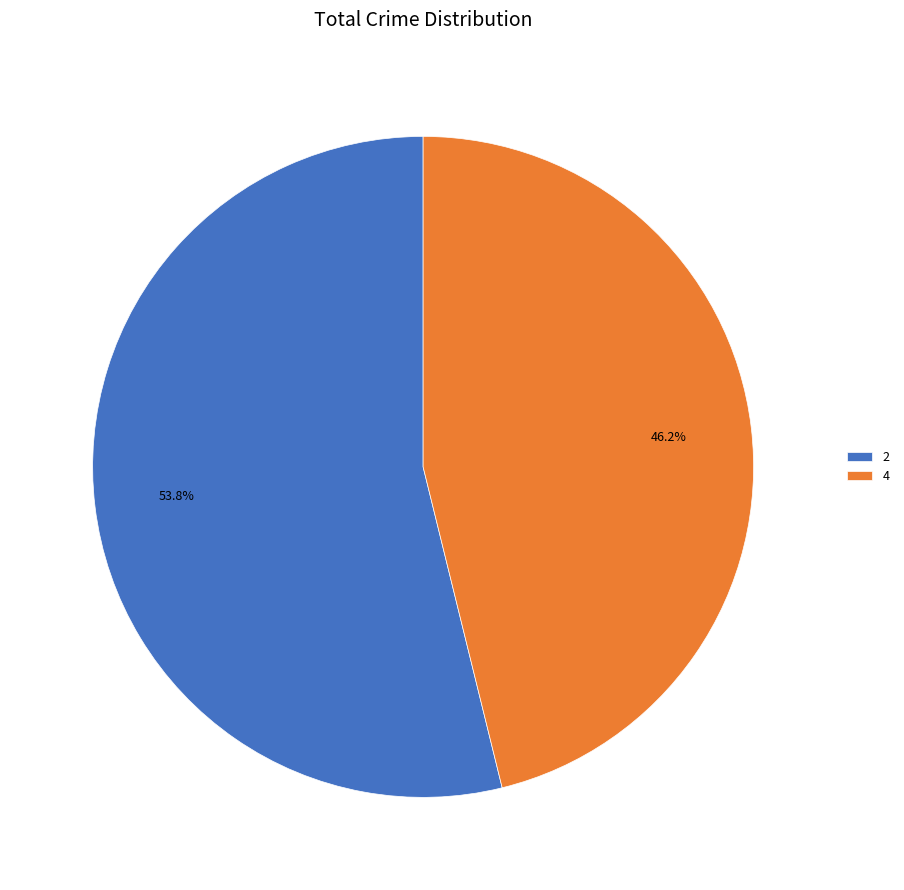

What is the total percentage of 2 and 4?

100.0%